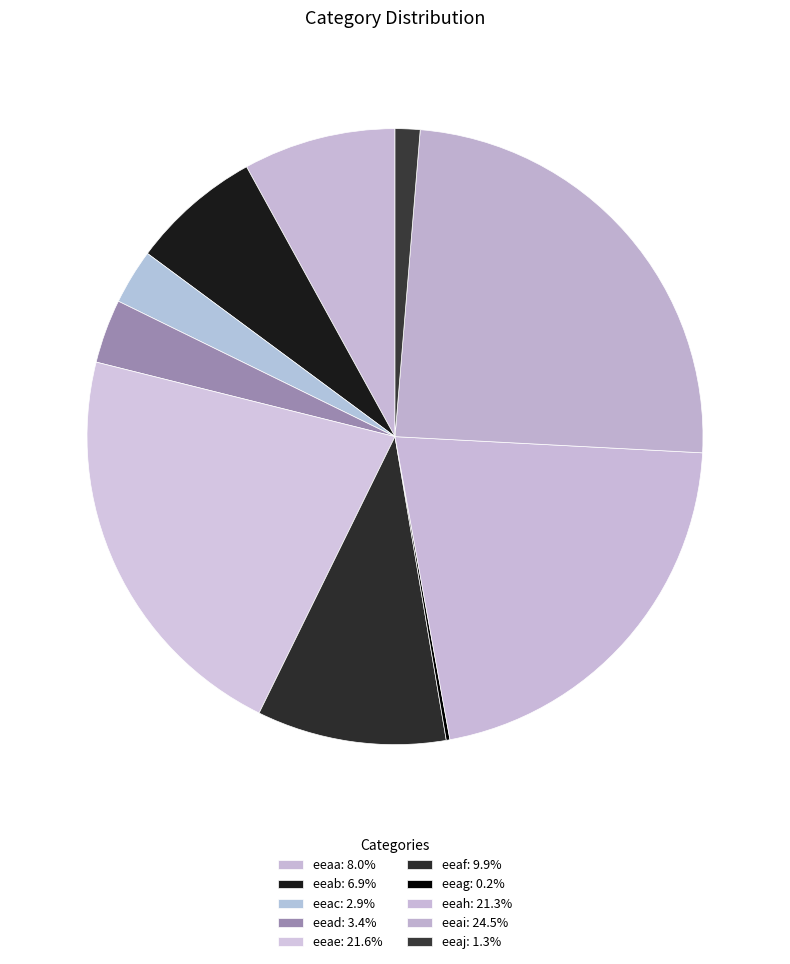

Does eeaj represent more than half of the total?

No